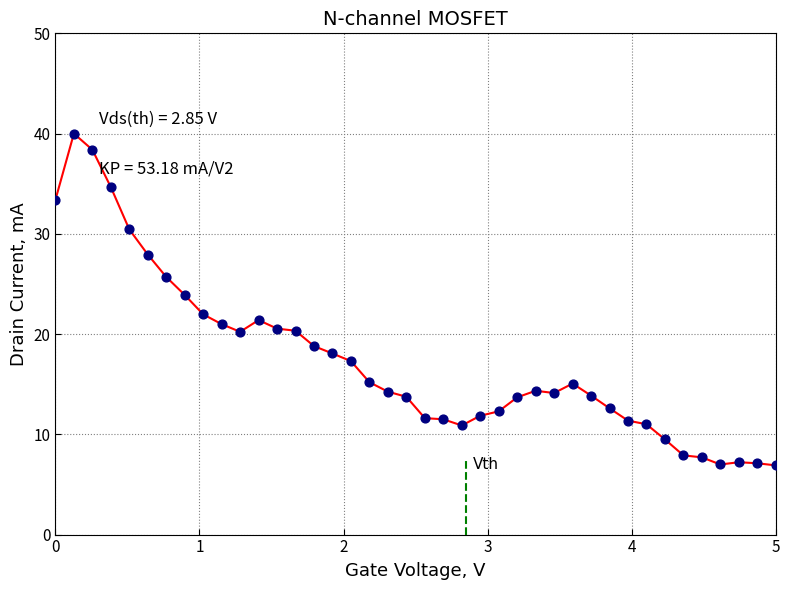

What is the range of X values (max minus min)?

5.0